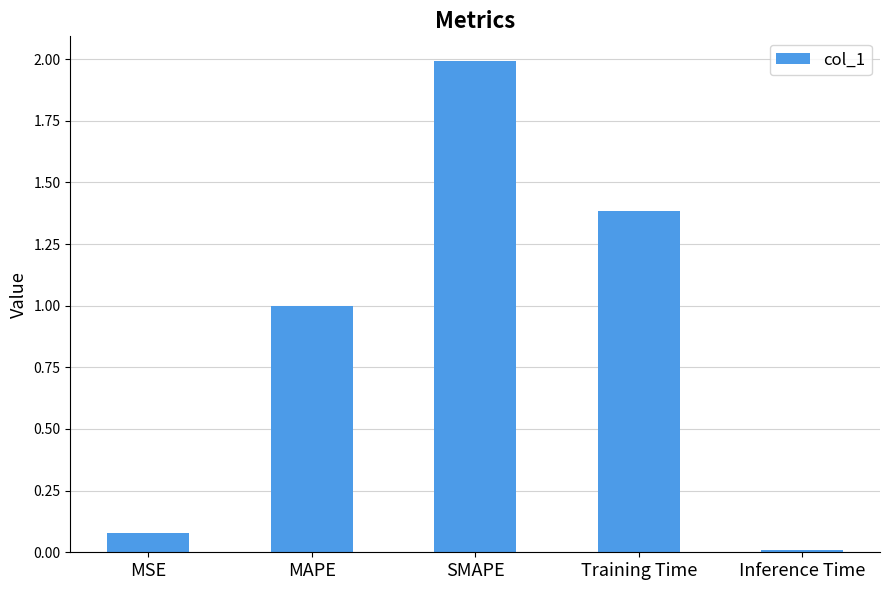

What is the sum of all values?

4.5